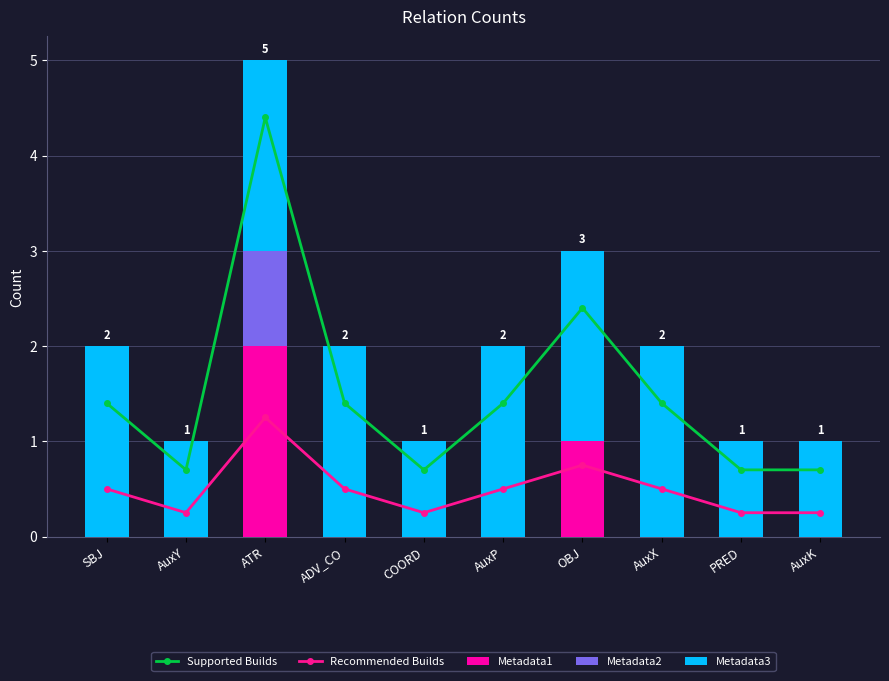

What is the minimum value for Metadata3?

1.0